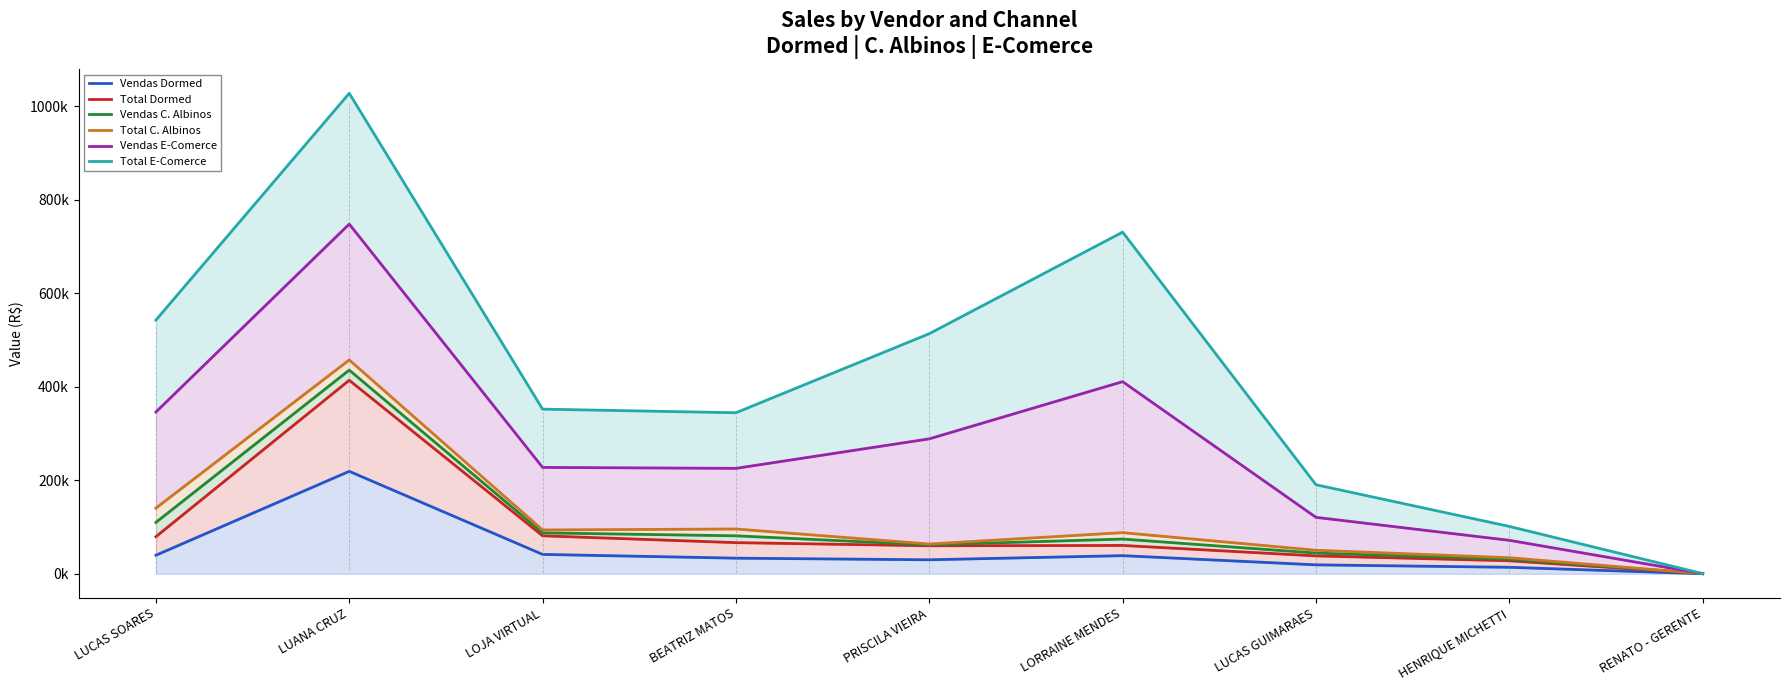

Does the chart have visible grid lines?

No